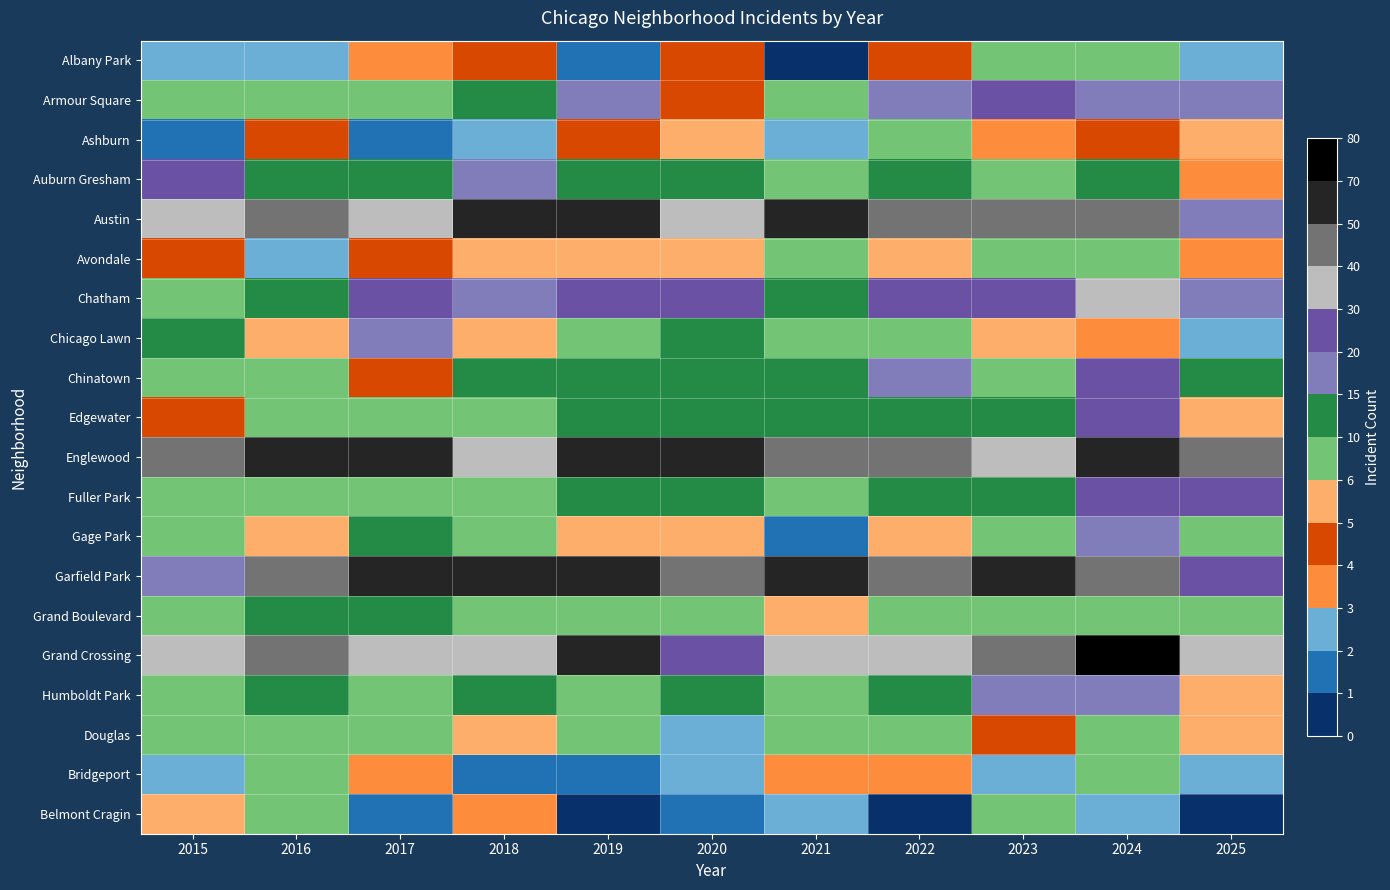

Between 2021 and 2018, which is larger?

2018